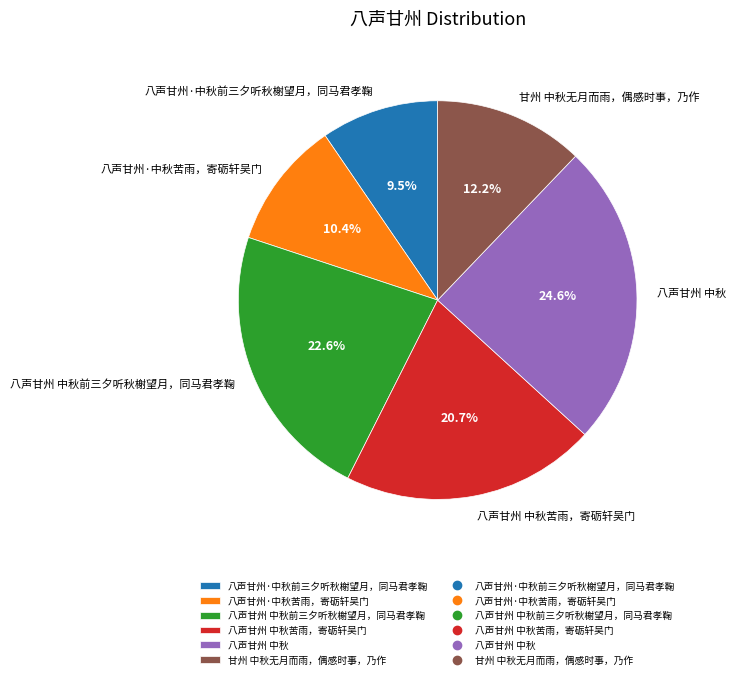

Which slice is the smallest?

八声甘州·中秋前三夕听秋榭望月，同马君孝鞠